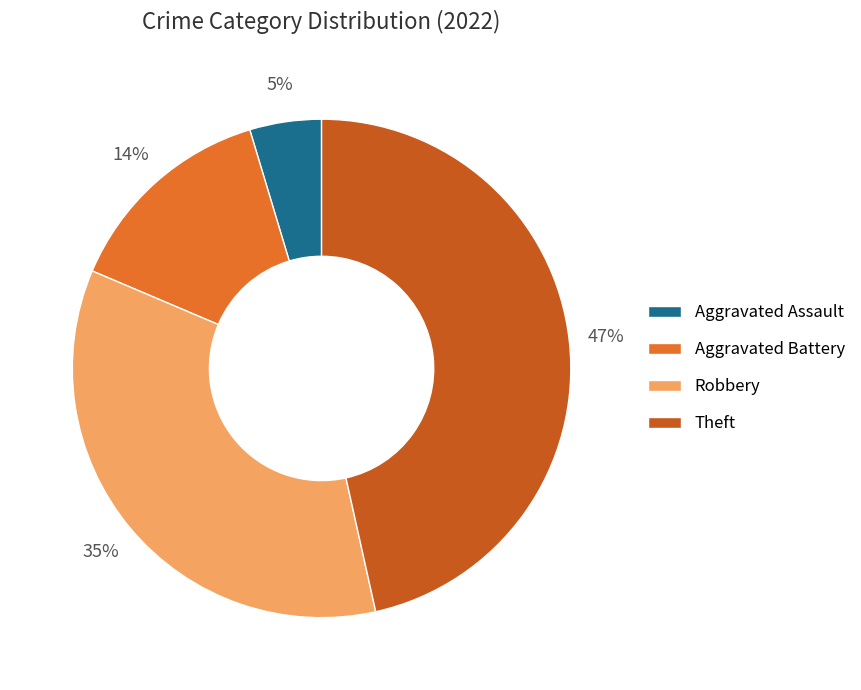

Approximately how many times larger is the value at Robbery compared to Aggravated Battery?

2.5